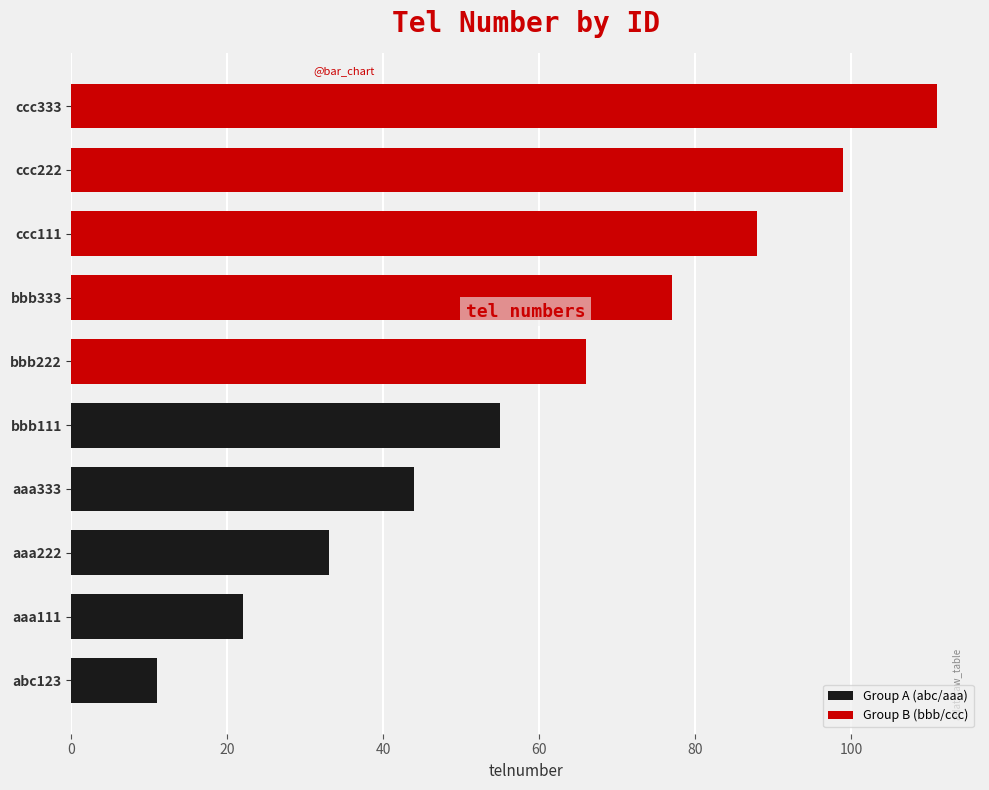

Which series has the widest spread of values?

Group B (bbb/ccc)